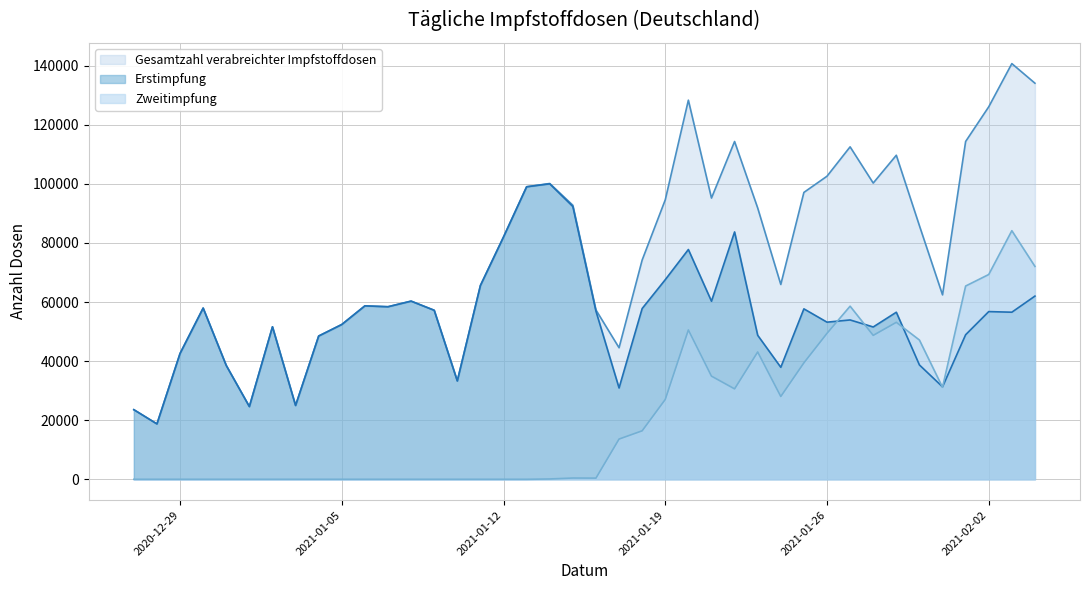

What is the difference between the highest and lowest values at 2021-02-04?

72049